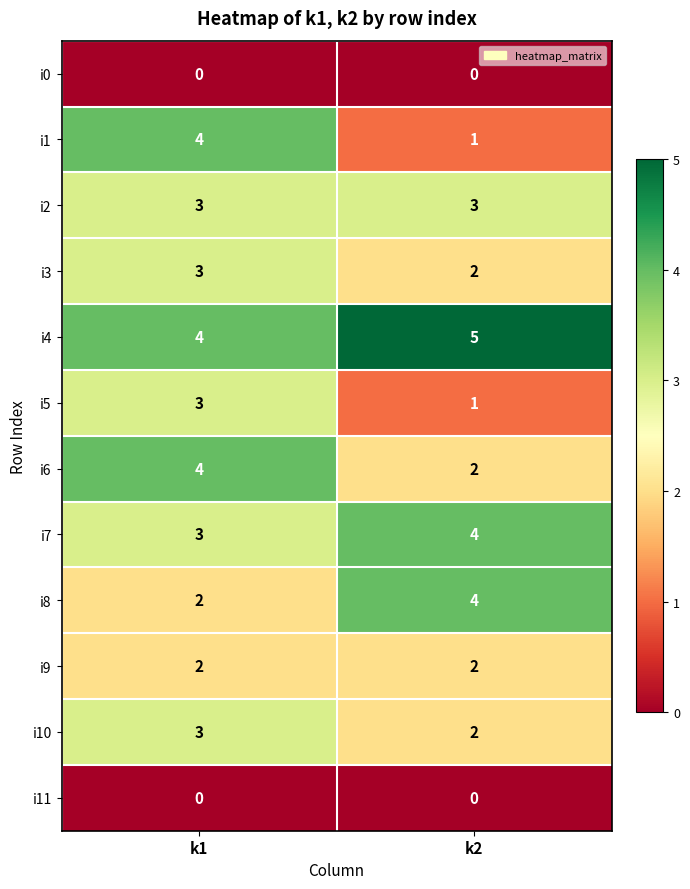

What is the sum of the i1 values at k2 and k1?

5